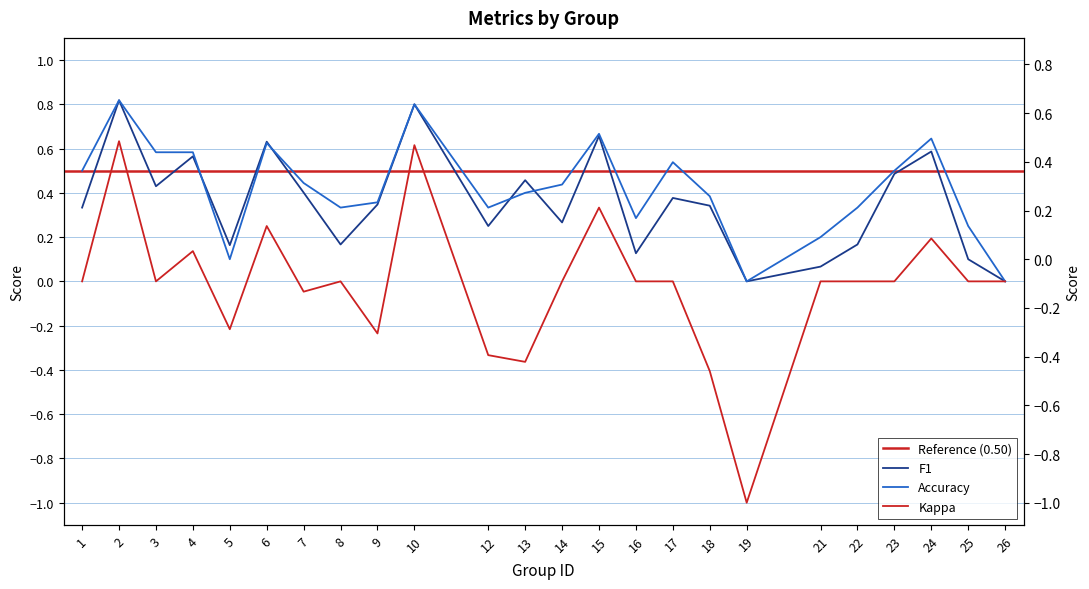

How many data points in f1 are above 0?

22